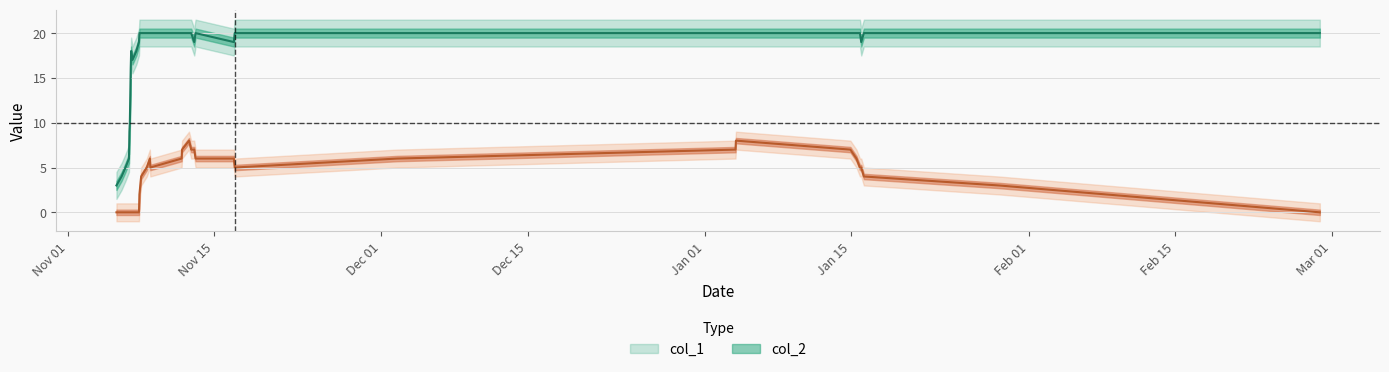

How many col_2 values are between 0 and 6?

29